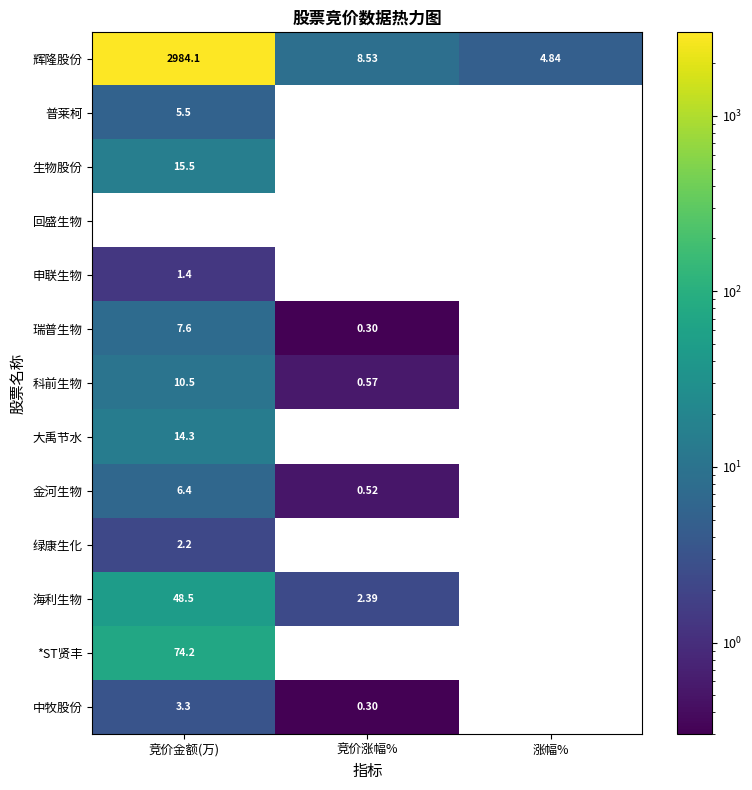

Rank the series by their maximum value, from highest to lowest.

辉隆股份, *ST贤丰, 海利生物, 生物股份, 大禹节水, 科前生物, 瑞普生物, 金河生物, 普莱柯, 中牧股份, 绿康生化, 申联生物, 回盛生物